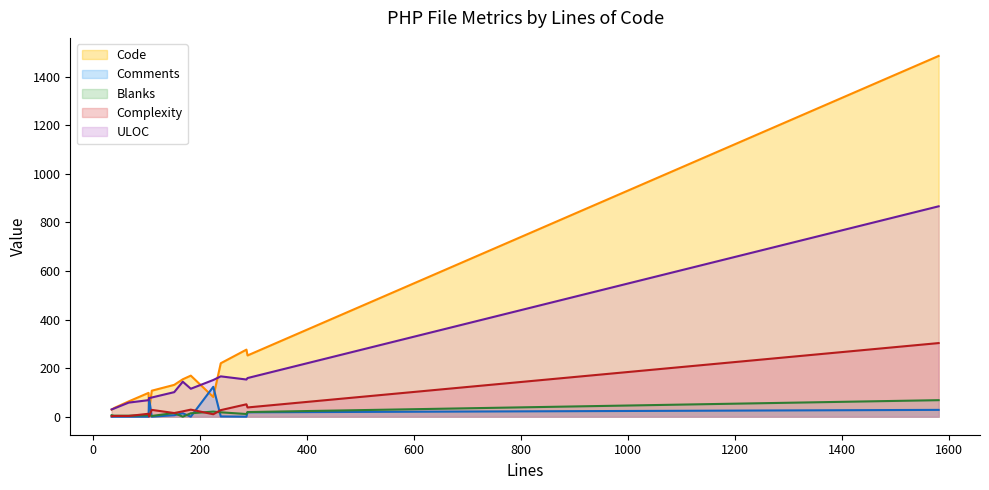

What is the greatest value displayed?

1485